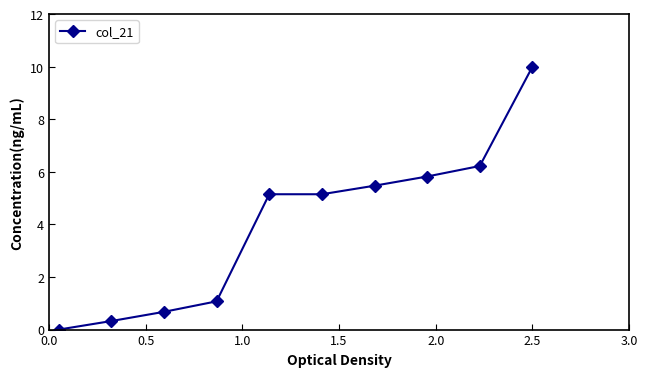

What is the difference between the maximum and second lowest values?

9.7